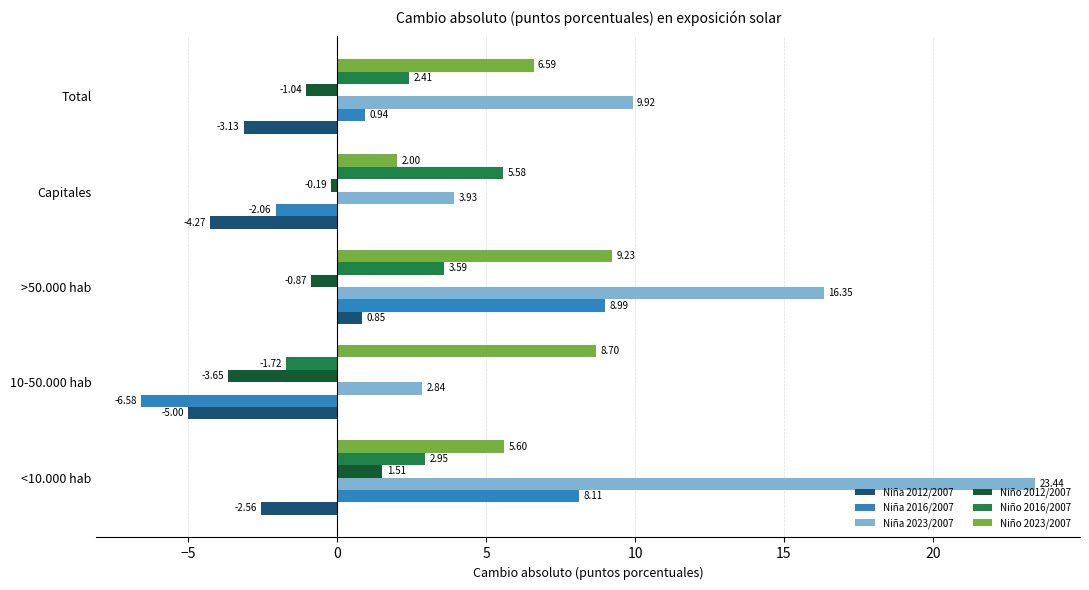

What is the difference between the maximum and second lowest values in the Niña 2023/2007 series?

19.5